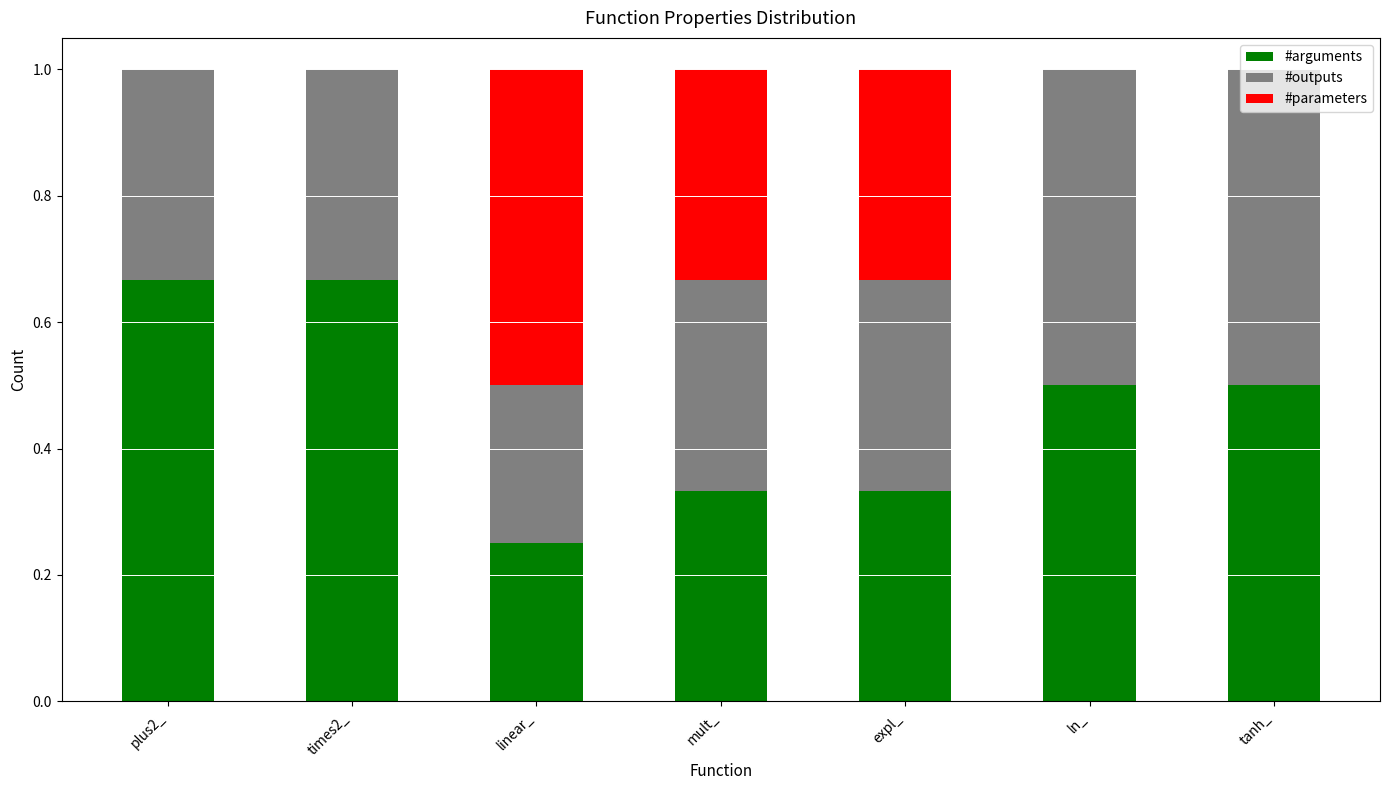

What is the total value across all series at times2_?

1.0